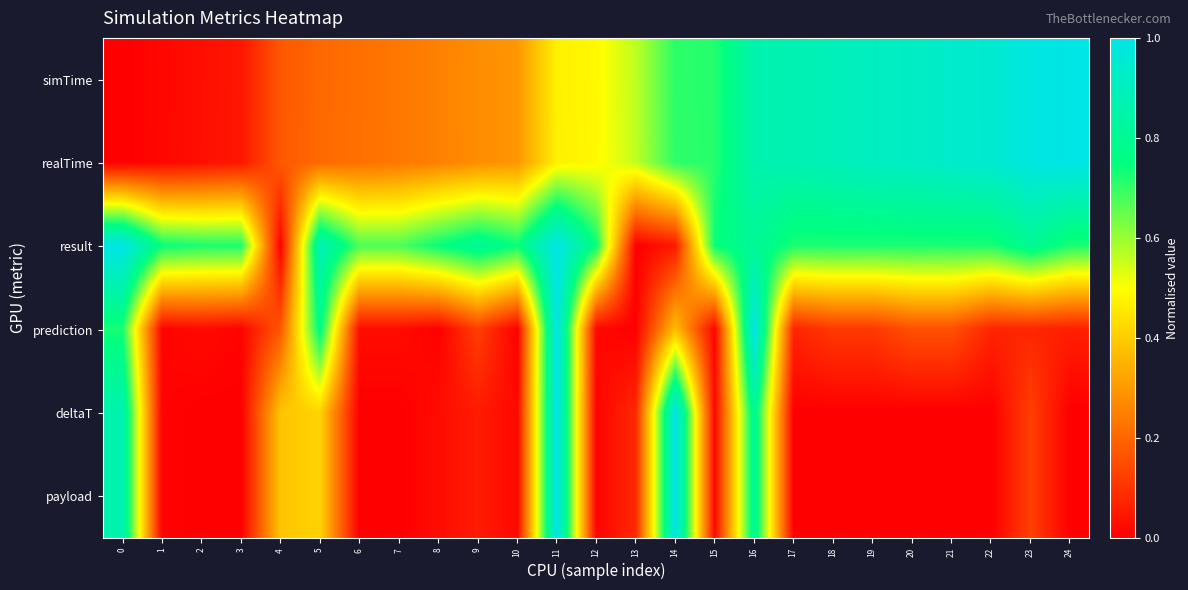

Reading left to right, transcribe all the data shown in this chart.

simTime: 0=0.0	1=0.0	2=0.0	3=0.0	4=0.2	5=0.2	6=0.2	7=0.2	8=0.3	9=0.3	10=0.3	11=0.5	12=0.5	13=0.6	14=0.7	15=0.7	16=0.9	17=0.9	18=0.9	19=0.9	20=0.9	21=0.9	22=0.9	23=1.0	24=1.0
realTime: 0=0.0	1=0.0	2=0.0	3=0.0	4=0.2	5=0.2	6=0.2	7=0.2	8=0.3	9=0.3	10=0.3	11=0.5	12=0.5	13=0.6	14=0.7	15=0.7	16=0.9	17=0.9	18=0.9	19=0.9	20=0.9	21=0.9	22=0.9	23=1.0	24=1.0
result: 0=1.0	1=0.7	2=0.7	3=0.7	4=0.0	5=0.9	6=0.7	7=0.7	8=0.7	9=0.8	10=0.7	11=1.0	12=0.7	13=0.0	14=0.0	15=0.7	16=0.8	17=0.7	18=0.7	19=0.7	20=0.7	21=0.7	22=0.7	23=0.8	24=0.7
prediction: 0=0.7	1=0.0	2=0.0	3=0.0	4=0.2	5=0.8	6=0.0	7=0.0	8=0.0	9=0.1	10=0.0	11=1.0	12=0.0	13=0.0	14=0.4	15=0.0	16=1.0	17=0.1	18=0.1	19=0.1	20=0.2	21=0.2	22=0.1	23=0.1	24=0.1
deltaT: 0=0.9	1=0.0	2=0.0	3=0.0	4=0.4	5=0.4	6=0.0	7=0.0	8=0.0	9=0.1	10=0.0	11=1.0	12=0.0	13=0.1	14=1.0	15=0.0	16=0.8	17=0.0	18=0.0	19=0.0	20=0.0	21=0.0	22=0.0	23=0.1	24=0.0
payload: 0=0.9	1=0.0	2=0.0	3=0.0	4=0.4	5=0.4	6=0.0	7=0.0	8=0.0	9=0.1	10=0.0	11=1.0	12=0.0	13=0.1	14=1.0	15=0.0	16=0.8	17=0.0	18=0.0	19=0.0	20=0.0	21=0.0	22=0.0	23=0.1	24=0.0